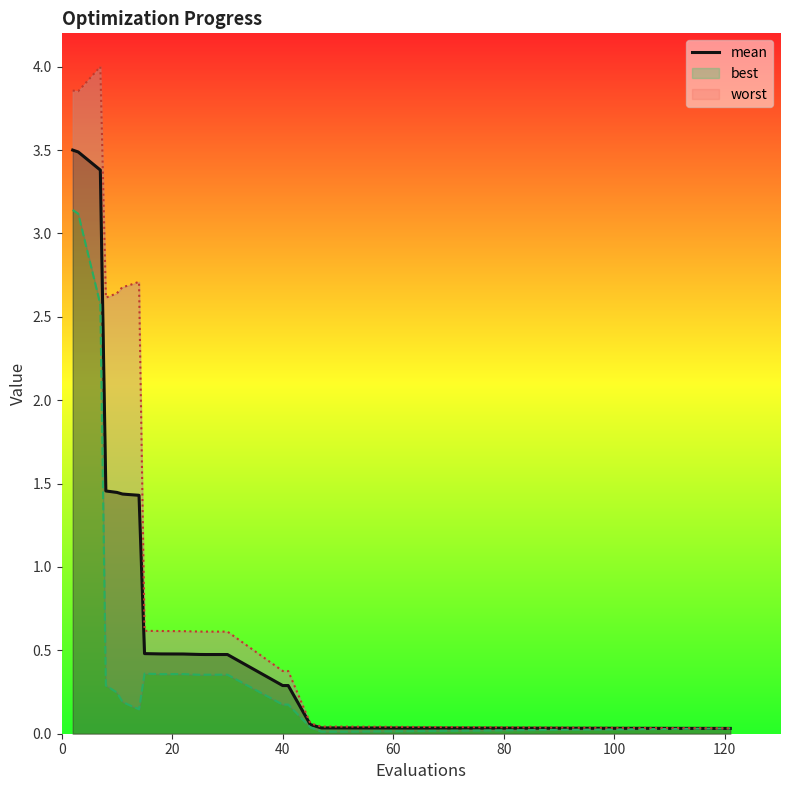

The value at 12 is 0.2. True or false?

False